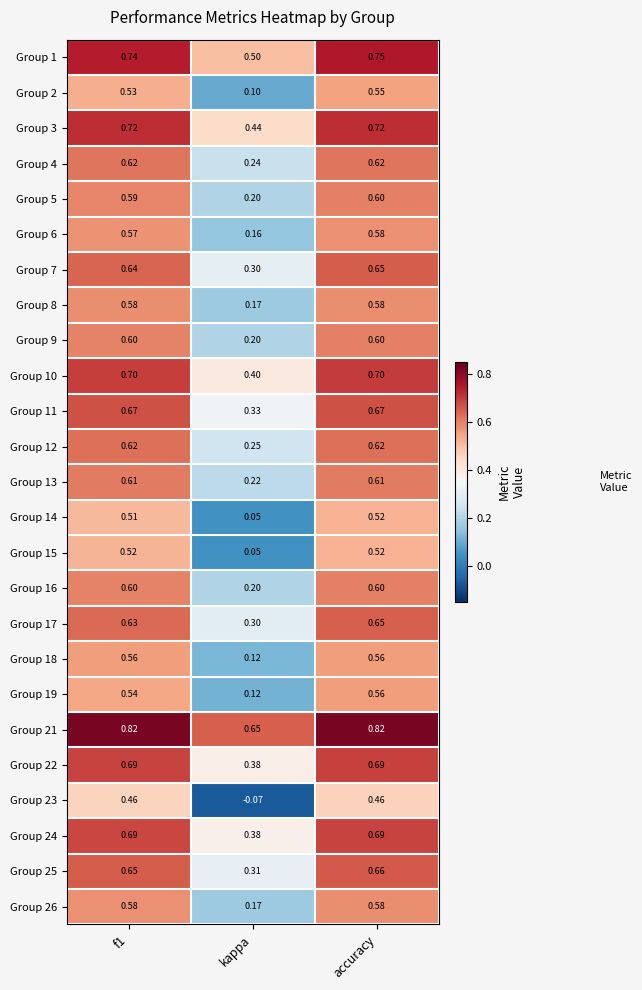

Which label corresponds to the smallest value in the chart?

kappa